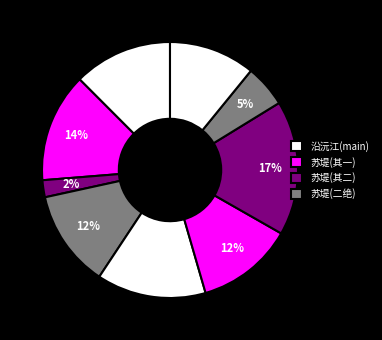

How many segments does this pie chart have?

9